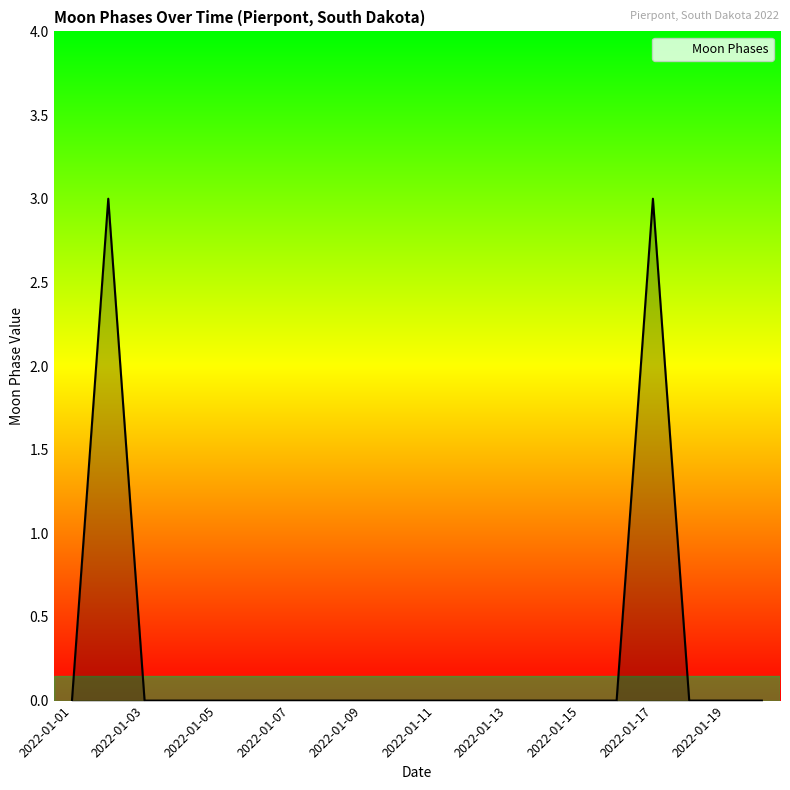

What is the difference between the maximum and minimum values?

3